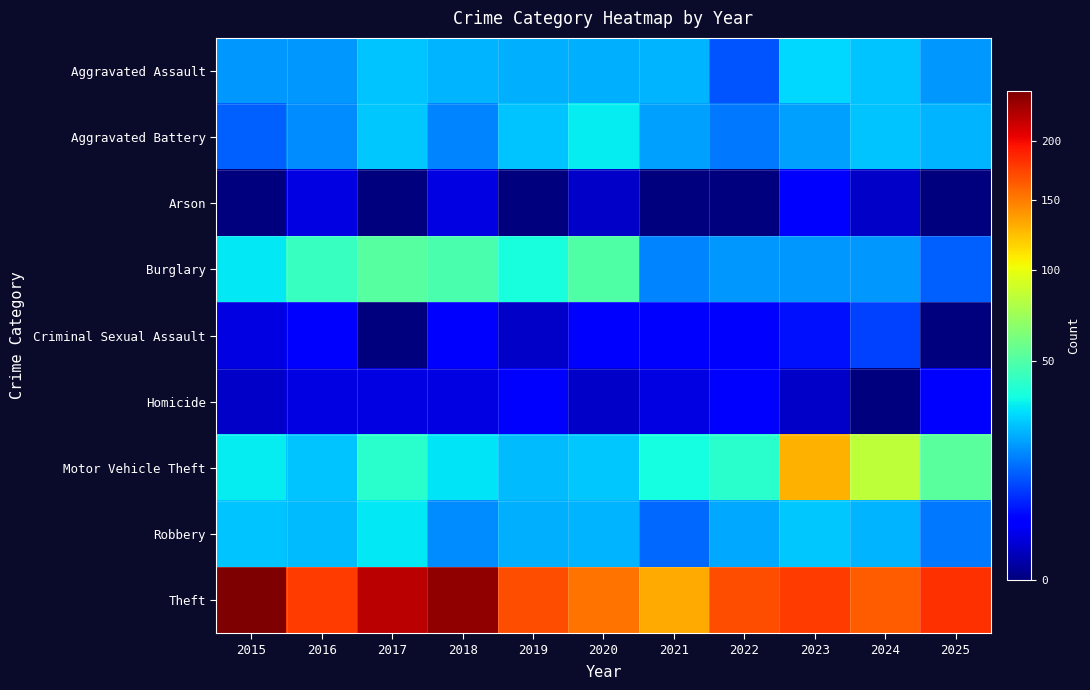

Which series has the largest range (max minus min)?

Theft